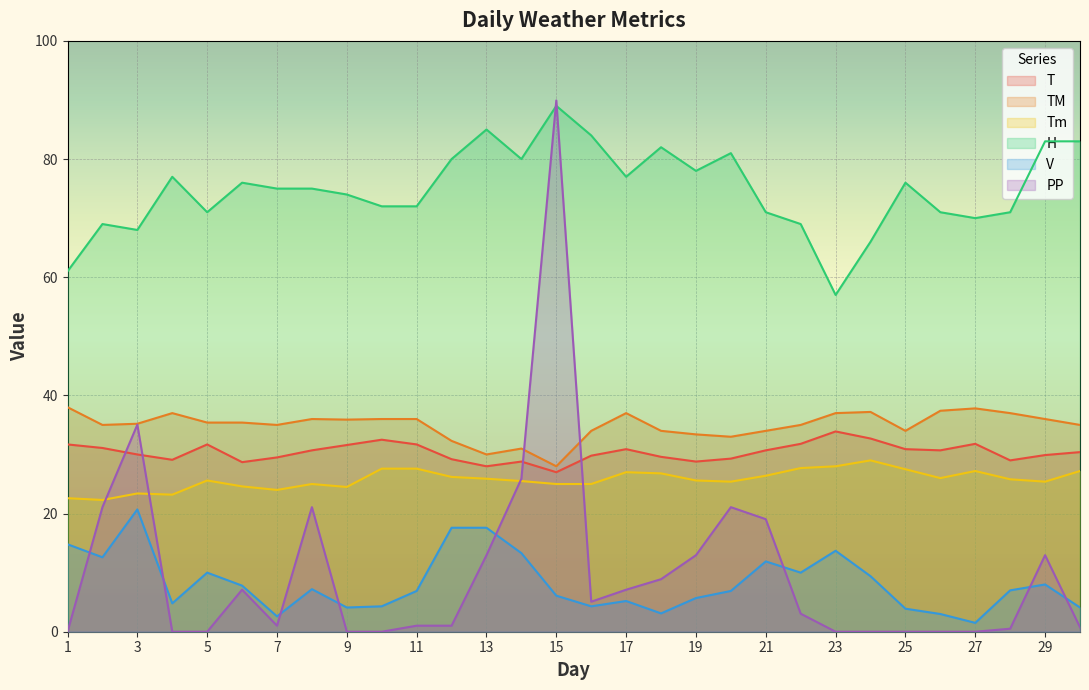

What is the total value across all series at 21?

193.1